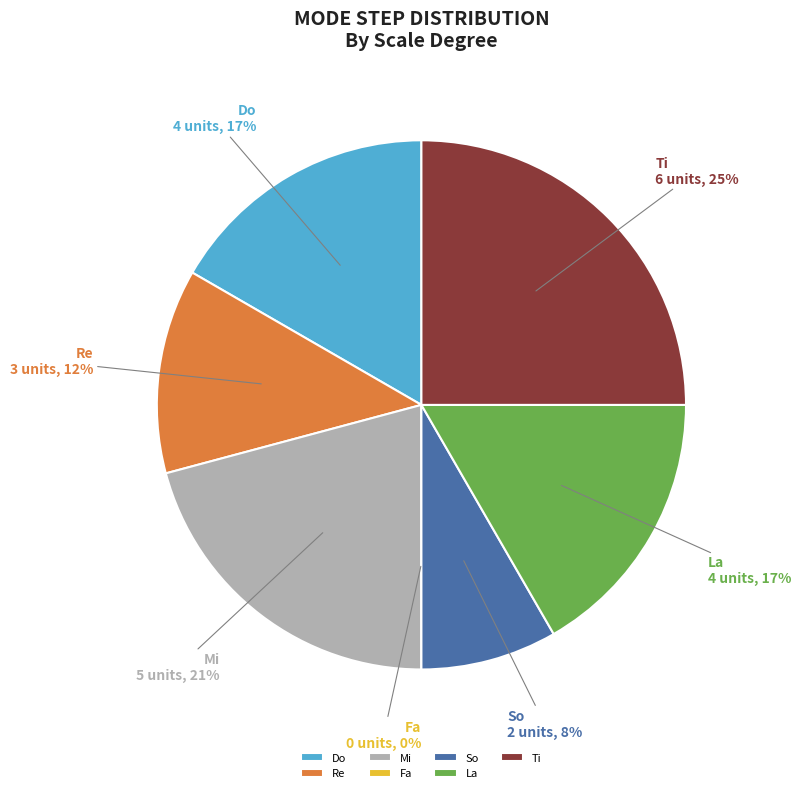

Is there a majority slice in this chart?

No